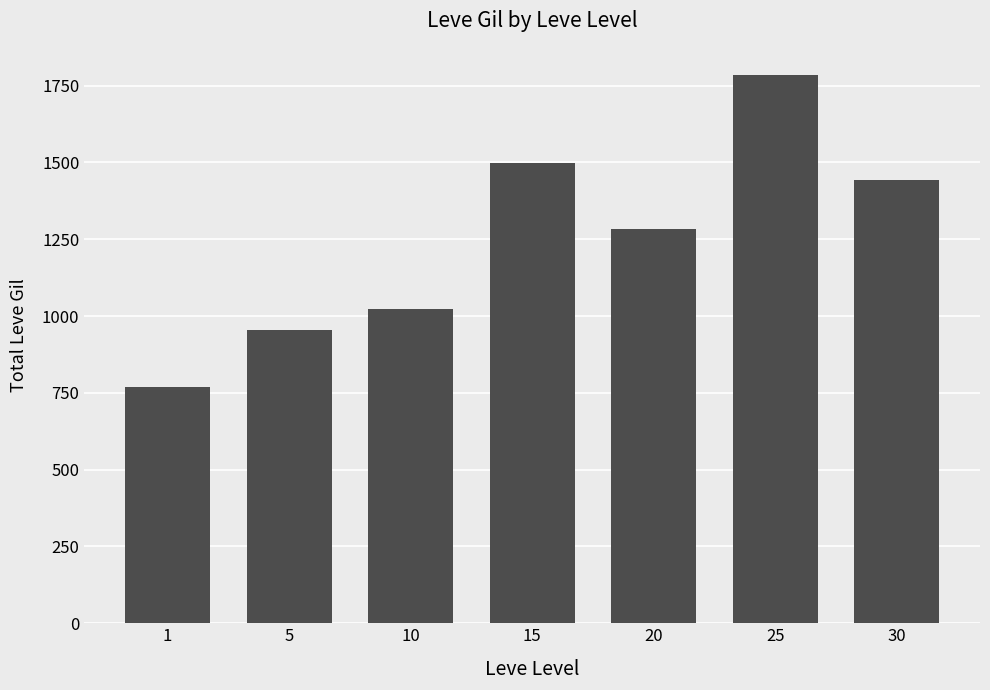

How many bars are there in total?

7